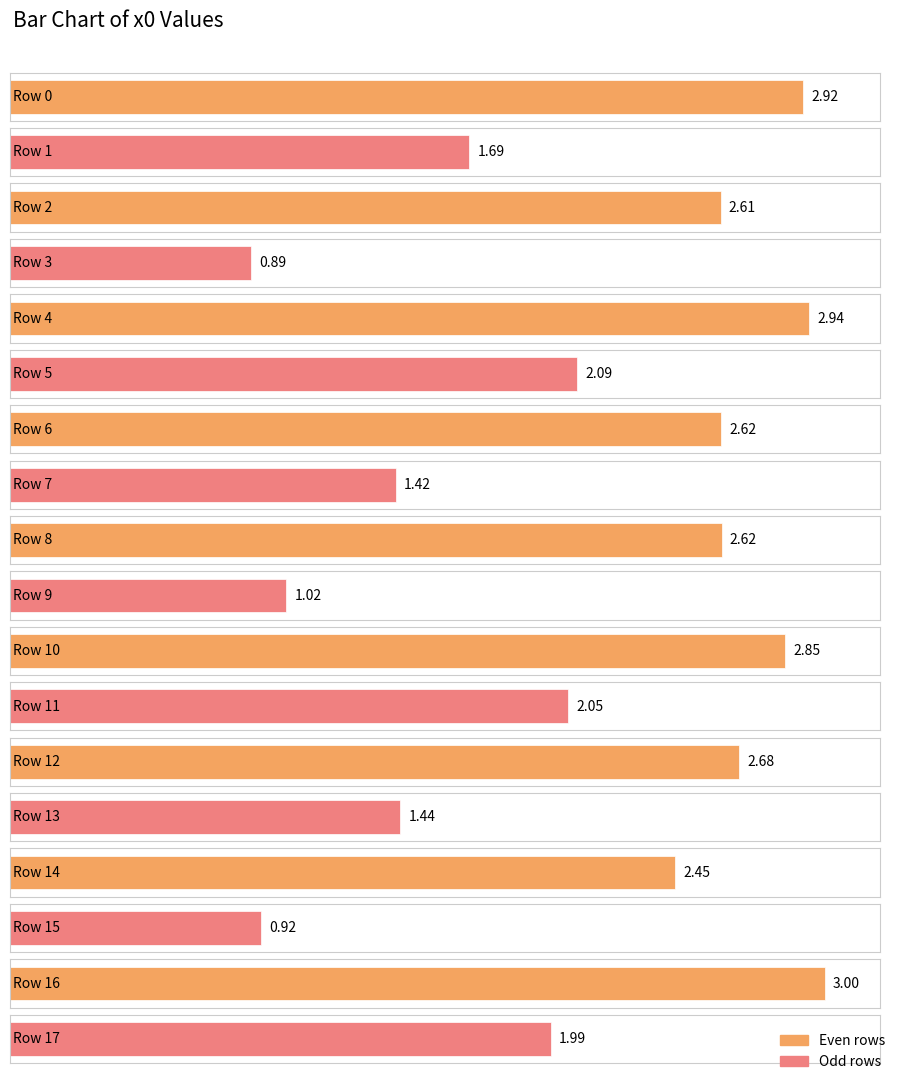

Where is the data nearest to the value 1?

9